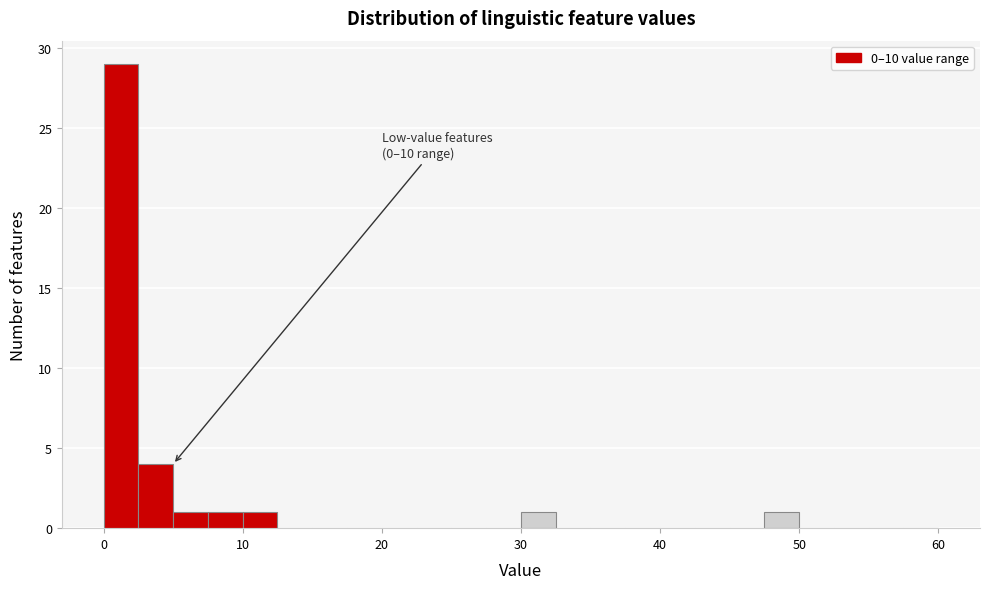

Read against the x-axis, roughly where is the centre of the tallest bar?

1